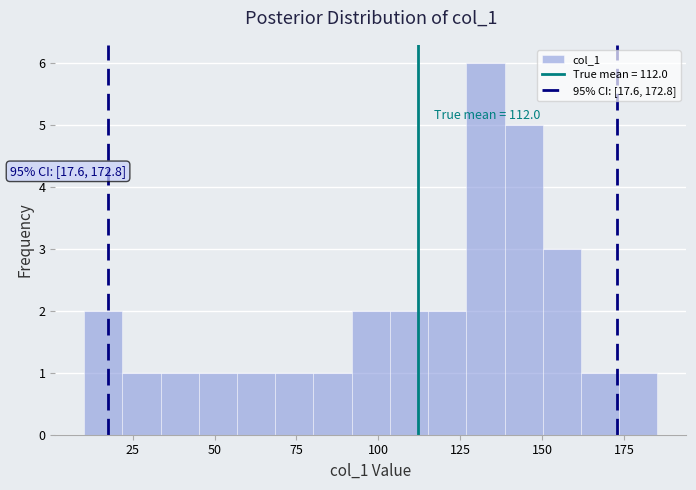

Read against the x-axis, roughly where is the centre of the tallest bar?

135